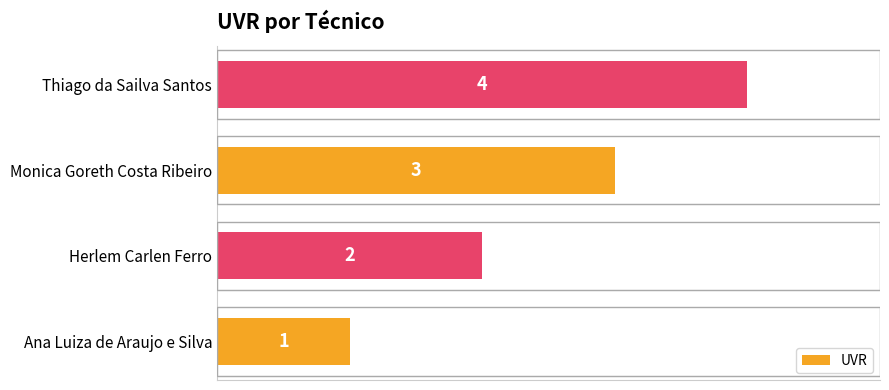

What is the difference between the maximum and minimum values?

3